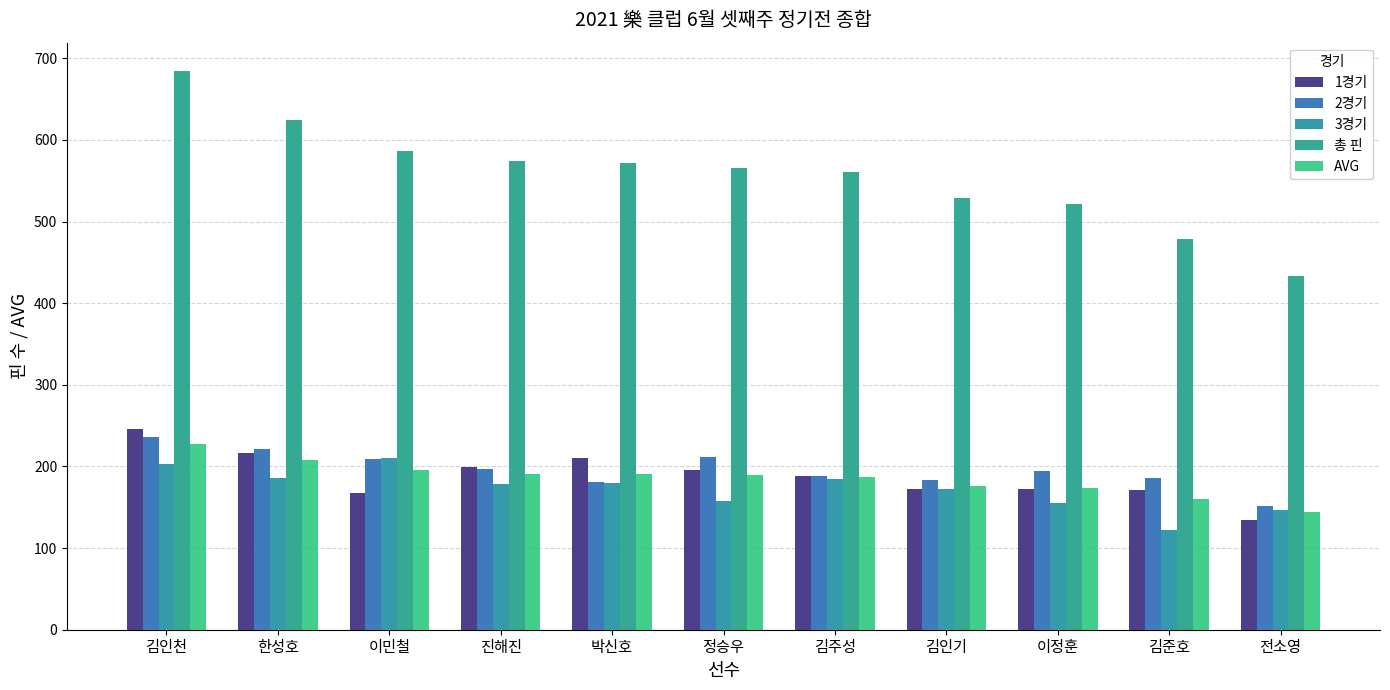

Does the chart contain stacked bars?

No